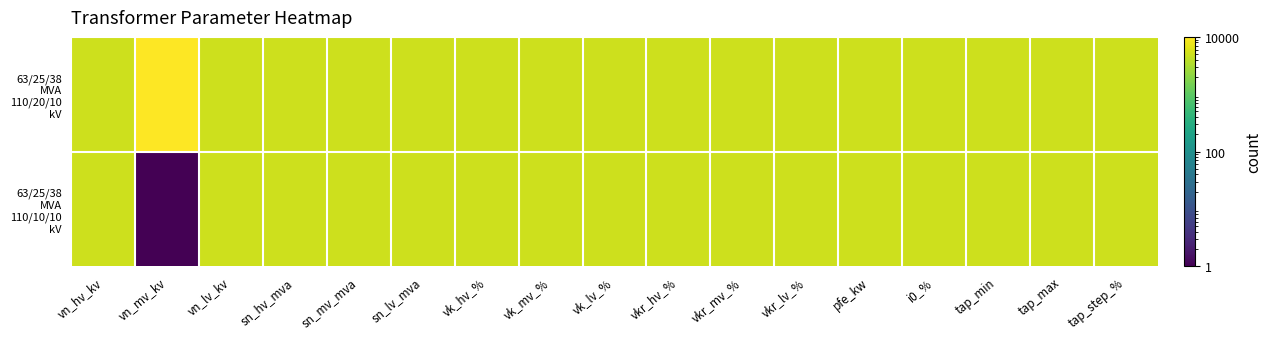

Rank the series by their average value, from lowest to highest.

63/25/38 MVA 110/10/10 kV, 63/25/38 MVA 110/20/10 kV